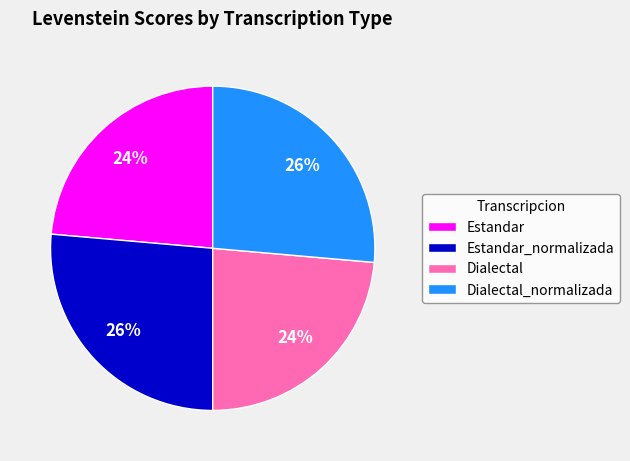

To the nearest percent, what percentage of the pie is Dialectal_normalizada?

26%